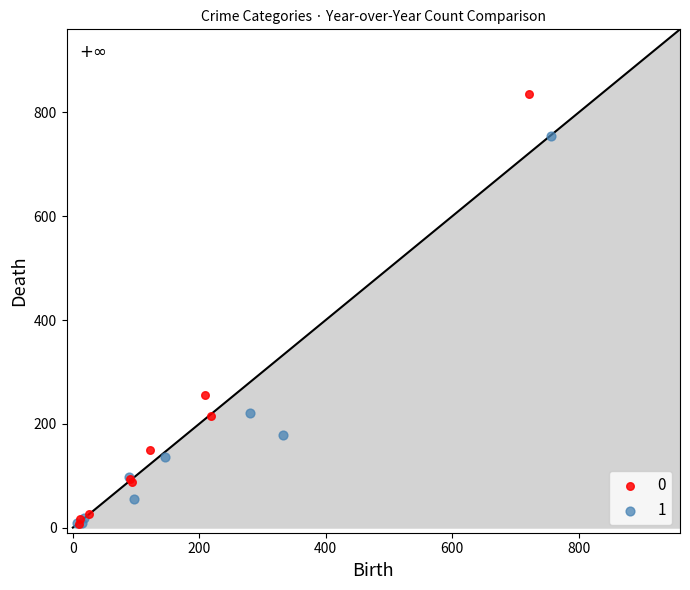

What are all the series names shown in the legend?

0, 1